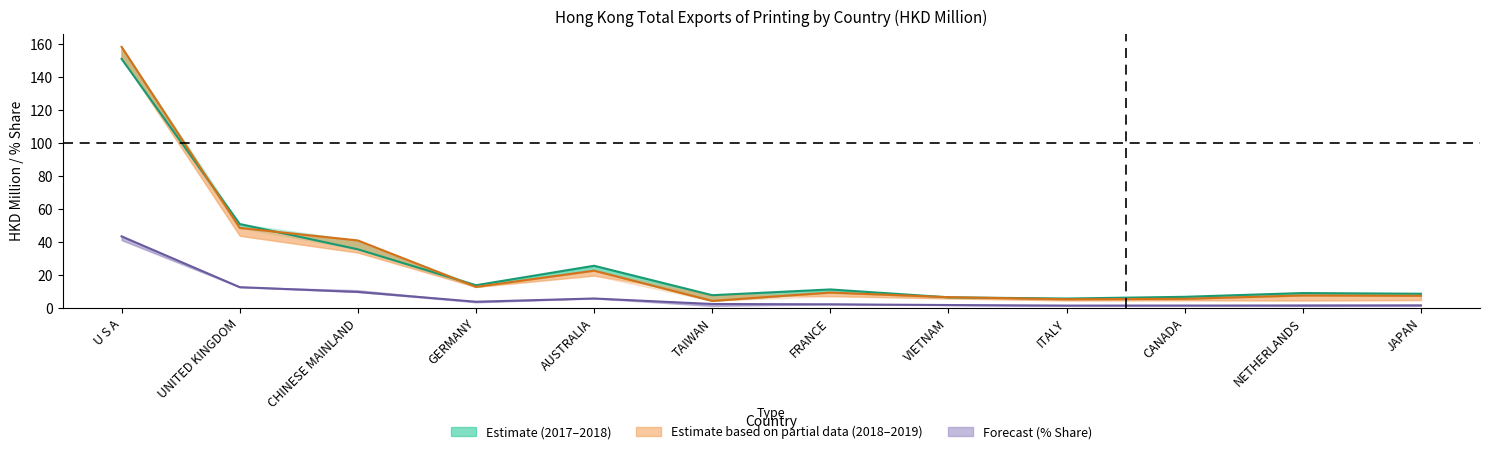

What position from the left is FRANCE?

7